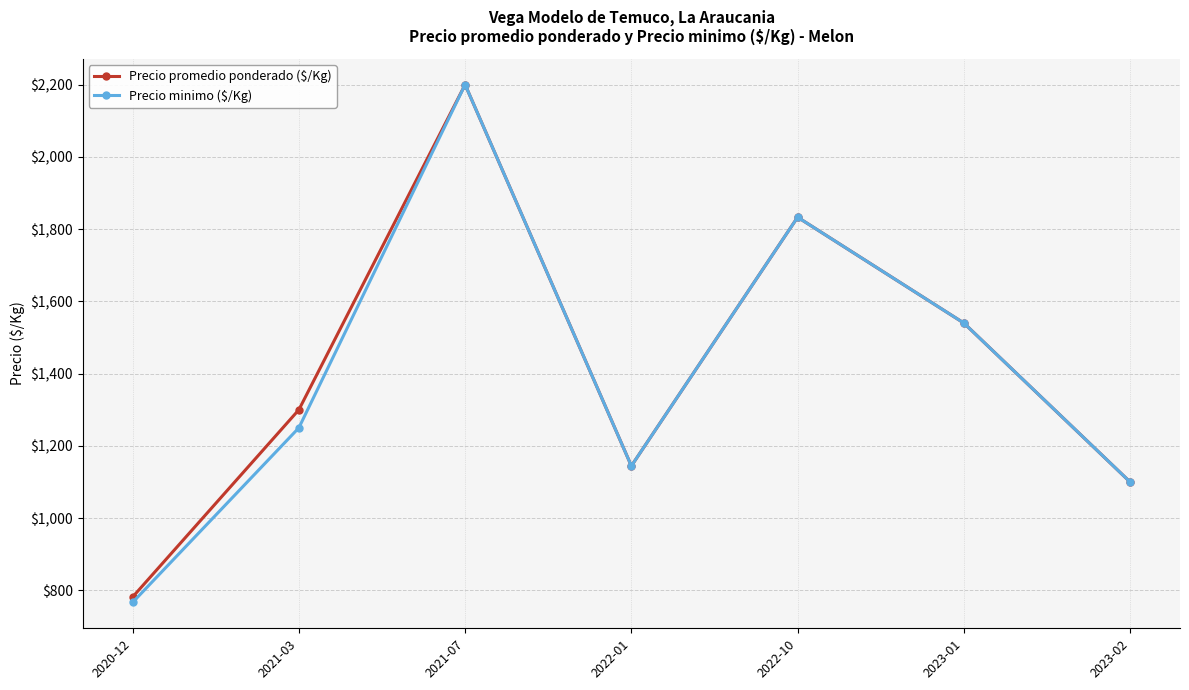

What is the approximate value of Precio minimo ($/Kg) at 2022-01?

1144.4